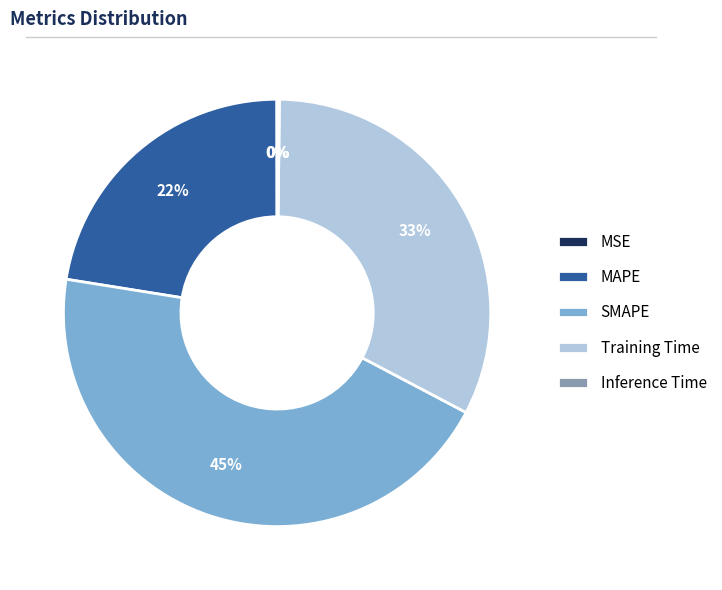

The Training Time slice represents 33% of the pie. True or false?

True